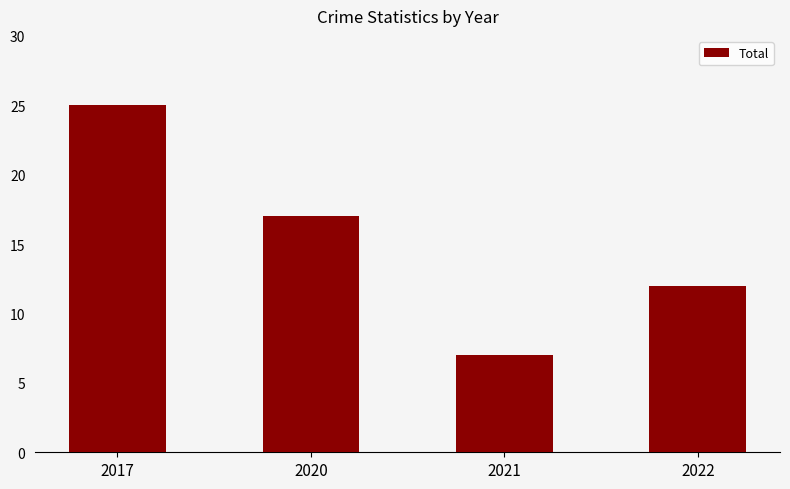

Reading left to right, list all the values displayed in this chart.

2017=25	2020=17	2021=7	2022=12